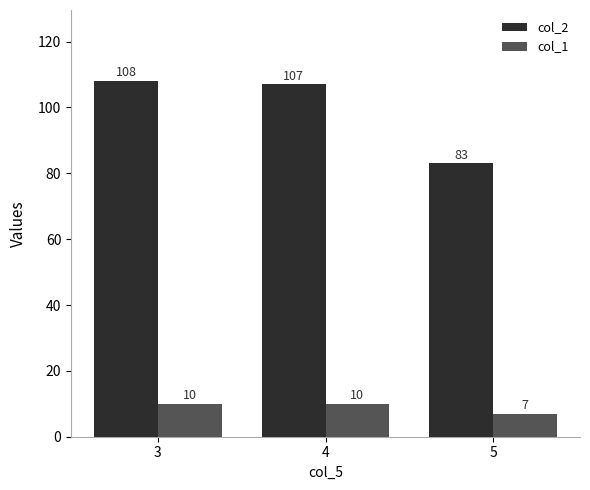

What is the approximate value of col_2 at 5?

83